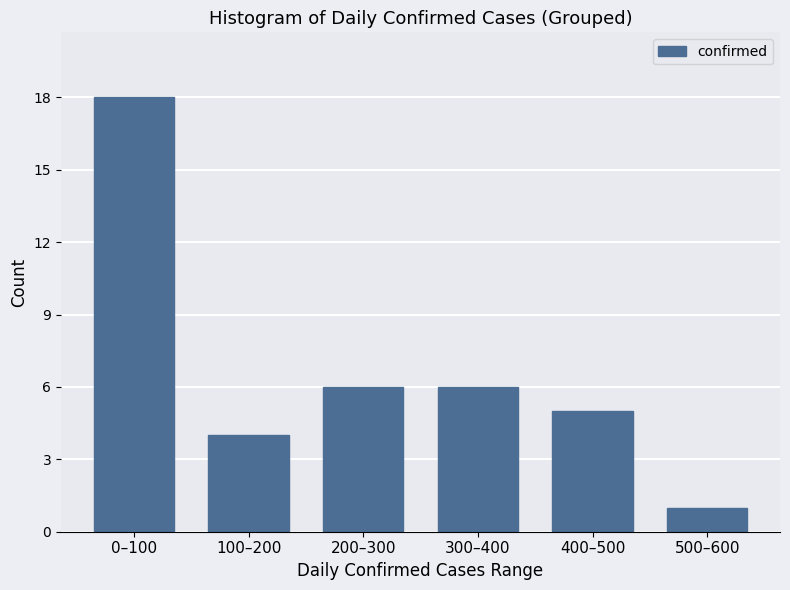

Reading left to right, what are all the values shown in this chart?

0–100=18	100–200=4	200–300=6	300–400=6	400–500=5	500–600=1